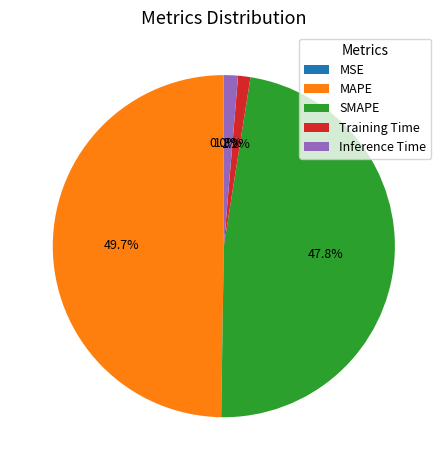

Which slice is the largest?

MAPE